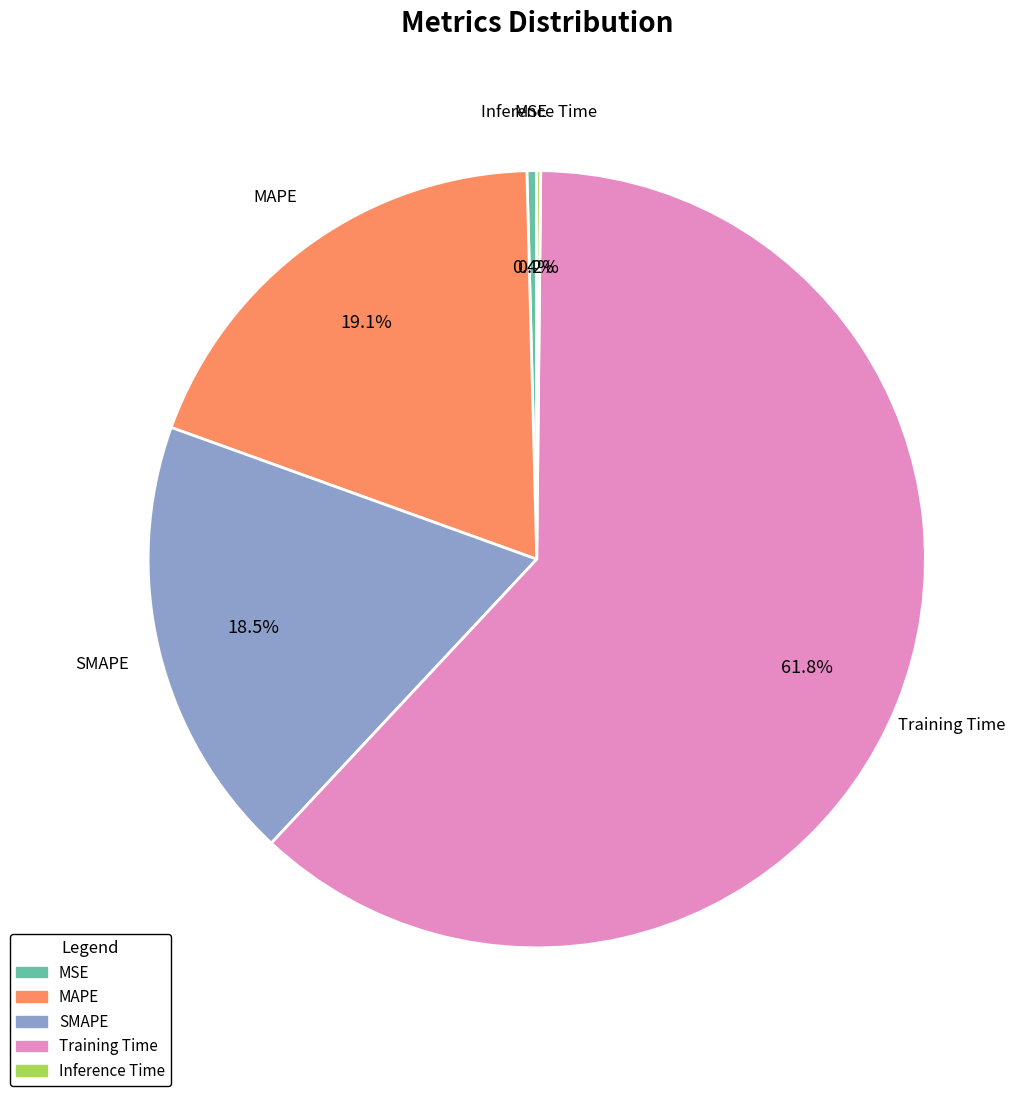

True or false: MAPE accounts for 19% of the total.

True